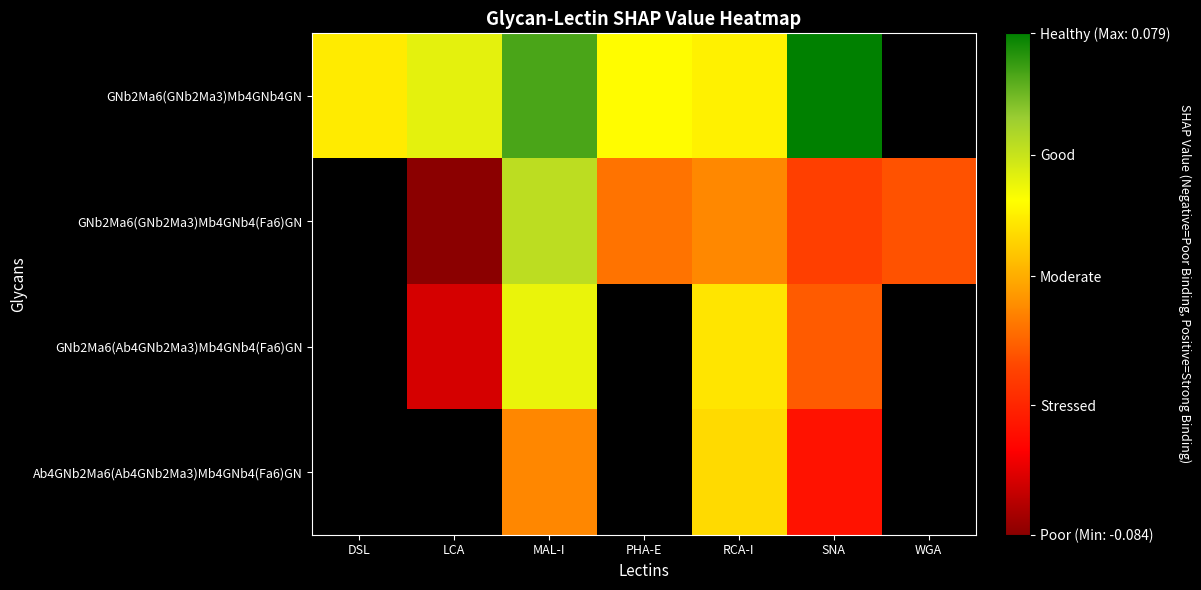

What is the difference between the maximum and minimum values in the GNb2Ma6(GNb2Ma3)Mb4GNb4GN series?

0.1